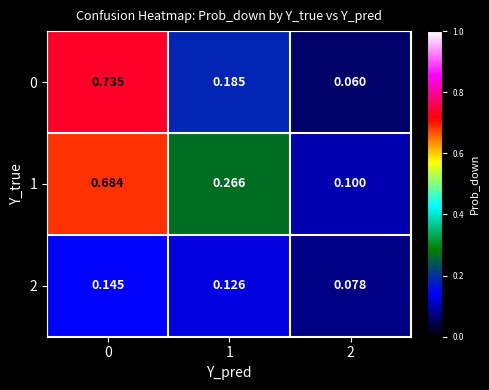

Is the value of 1 at 1 greater than the value of 0 at 1?

Yes